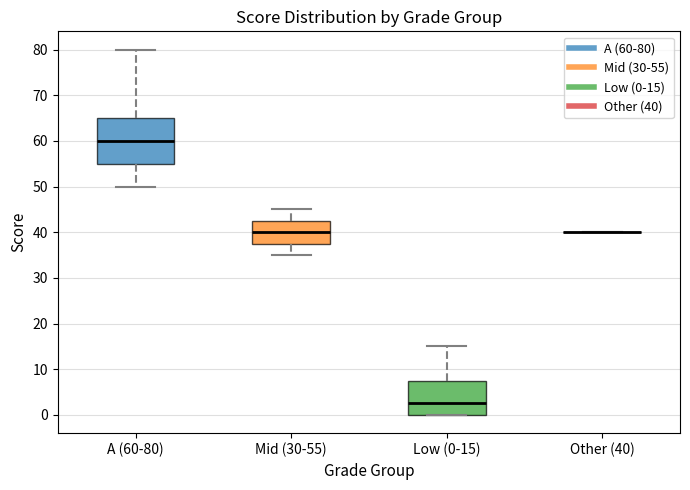

Comparing the boxes themselves (not the whiskers), which one is the tallest?

A (60-80)